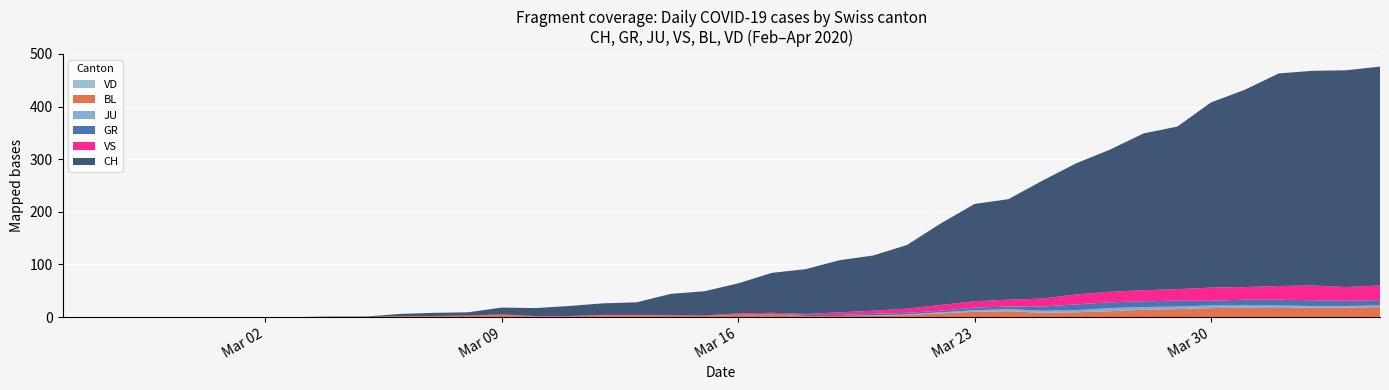

Reading left to right, what are all the values shown in this chart?

CH: CH=0	GR=0	JU=0	VS=0	BL=0	VD=0	6=0	7=0	8=1	9=1	10=4	11=6	12=6	13=13	14=15	15=19	16=22	17=24	18=40	19=46	20=57	21=76	22=85	23=99	24=105	25=121	26=155	27=185	28=191	29=224	30=249	31=270	32=298	33=309	34=352	35=375	36=404	37=408	38=412	39=416
GR: CH=0	GR=0	JU=0	VS=0	BL=0	VD=0	6=0	7=0	8=0	9=0	10=0	11=0	12=0	13=0	14=0	15=0	16=0	17=0	18=1	19=0	20=1	21=1	22=2	23=2	24=3	25=3	26=3	27=5	28=5	29=8	30=11	31=11	32=11	33=11	34=9	35=10	36=11	37=11	38=10	39=10
JU: CH=0	GR=0	JU=0	VS=0	BL=0	VD=0	6=0	7=0	8=0	9=0	10=0	11=0	12=0	13=0	14=0	15=0	16=0	17=0	18=0	19=0	20=0	21=0	22=0	23=0	24=1	25=1	26=2	27=3	28=4	29=4	30=4	31=6	32=5	33=5	34=5	35=5	36=5	37=3	38=3	39=3
VS: CH=0	GR=0	JU=0	VS=0	BL=0	VD=0	6=0	7=0	8=0	9=0	10=0	11=0	12=1	13=1	14=1	15=1	16=1	17=1	18=1	19=1	20=2	21=2	22=2	23=5	24=6	25=8	26=11	27=12	28=13	29=15	30=19	31=20	32=21	33=22	34=25	35=24	36=26	37=28	38=26	39=28
BL: CH=0	GR=0	JU=0	VS=0	BL=0	VD=0	6=0	7=0	8=0	9=0	10=2	11=2	12=2	13=4	14=1	15=1	16=3	17=3	18=2	19=2	20=4	21=5	22=2	23=2	24=2	25=4	26=7	27=10	28=11	29=8	30=9	31=11	32=14	33=15	34=17	35=18	36=17	37=18	38=18	39=19
VD: CH=0	GR=0	JU=0	VS=0	BL=0	VD=0	6=0	7=0	8=0	9=0	10=0	11=0	12=0	13=0	14=0	15=0	16=0	17=0	18=0	19=0	20=0	21=0	22=0	23=0	24=0	25=0	26=0	27=0	28=0	29=0	30=0	31=0	32=0	33=0	34=0	35=0	36=0	37=0	38=0	39=0